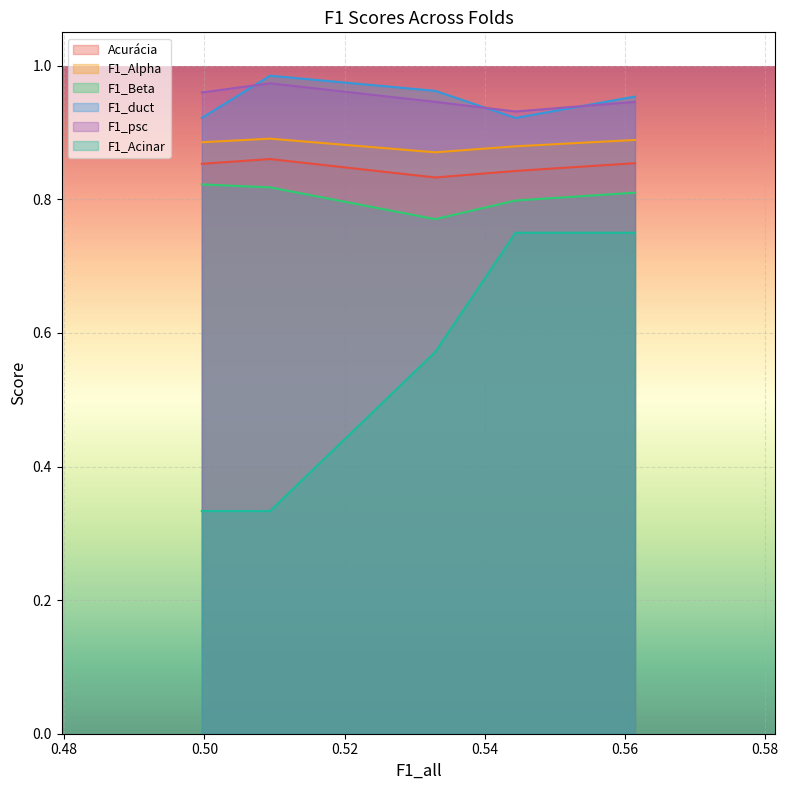

In Acurácia, how many points are lower than both neighbors (excluding endpoints)?

1